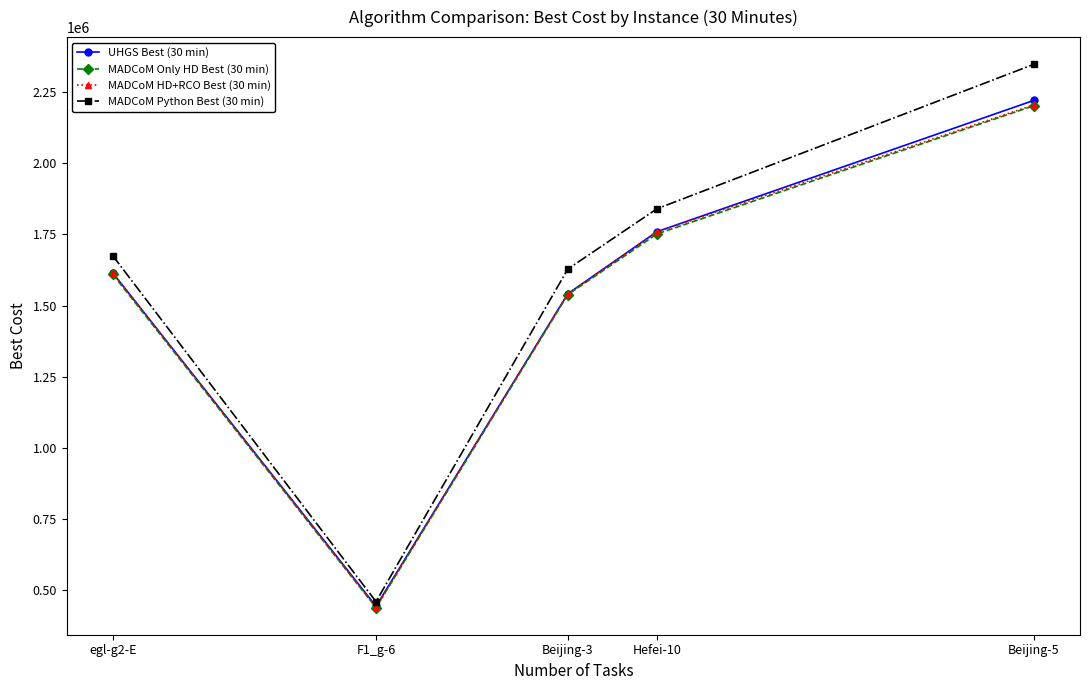

Rank the categories by MADCoM Only HD Best (30 min) value from lowest to highest.

F1_g-6, Beijing-3, egl-g2-E, Hefei-10, Beijing-5